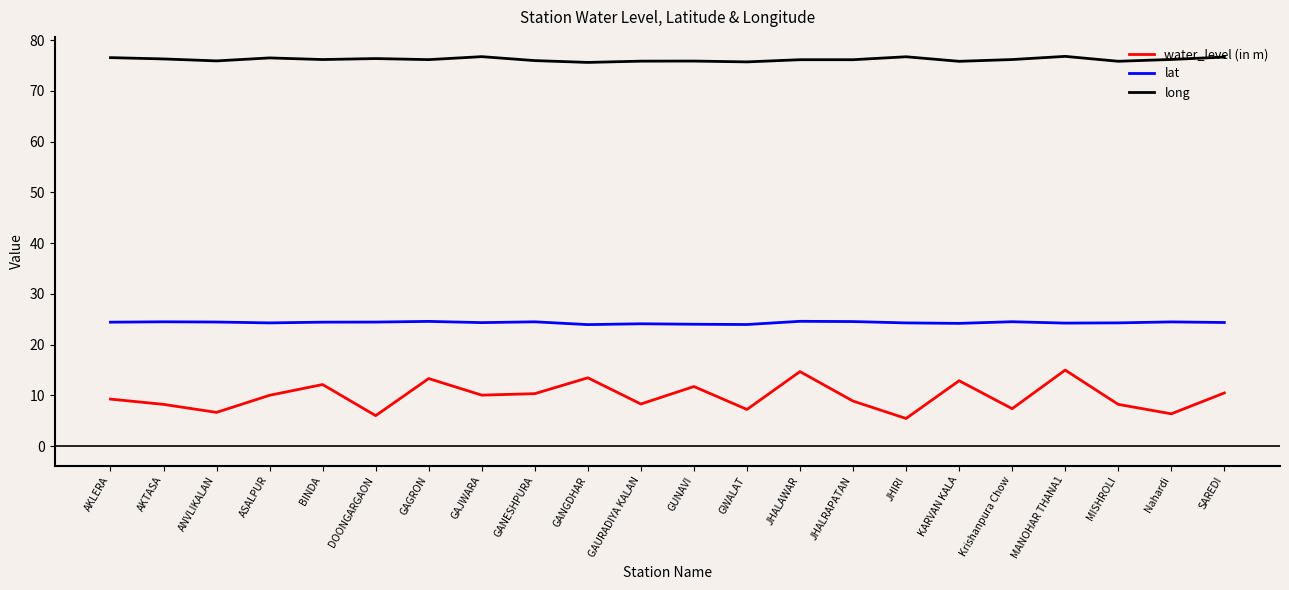

True or false: long has more than 2 interior local peaks.

True